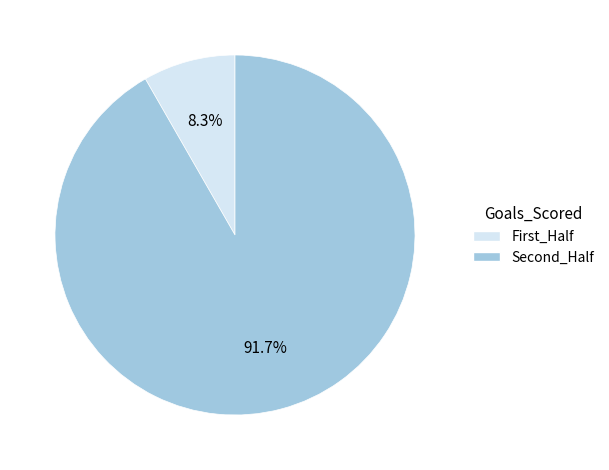

Which has a higher value, Second_Half or First_Half?

Second_Half